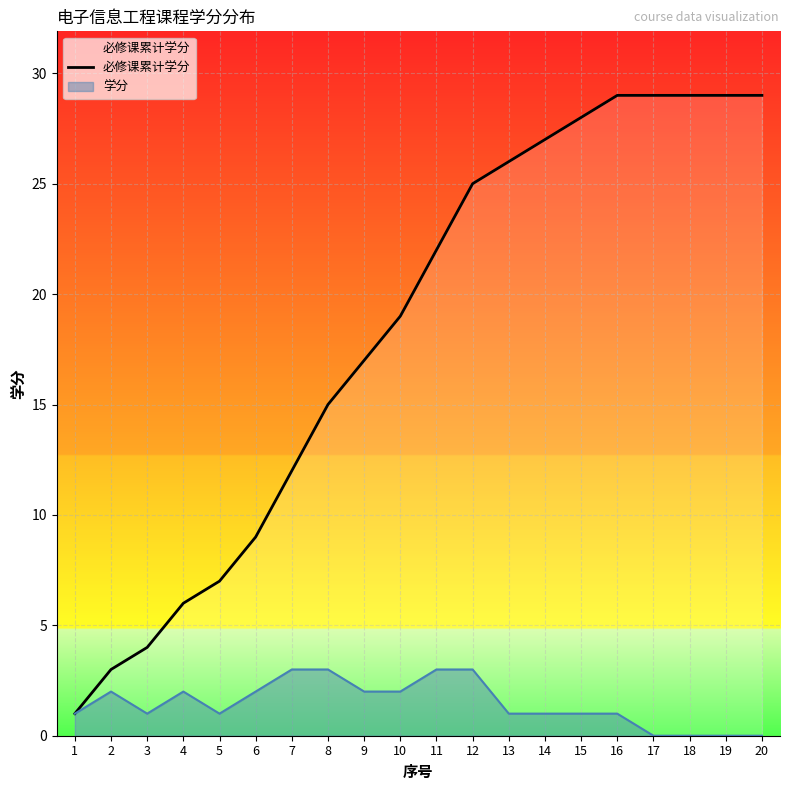

What is the difference between the values at 1 and 12?

24